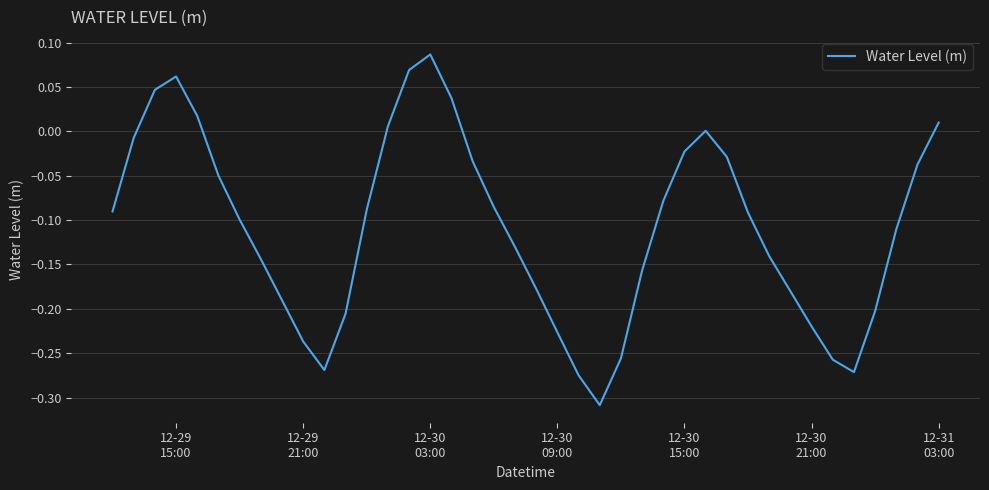

What is the difference between the maximum and minimum values?

0.4